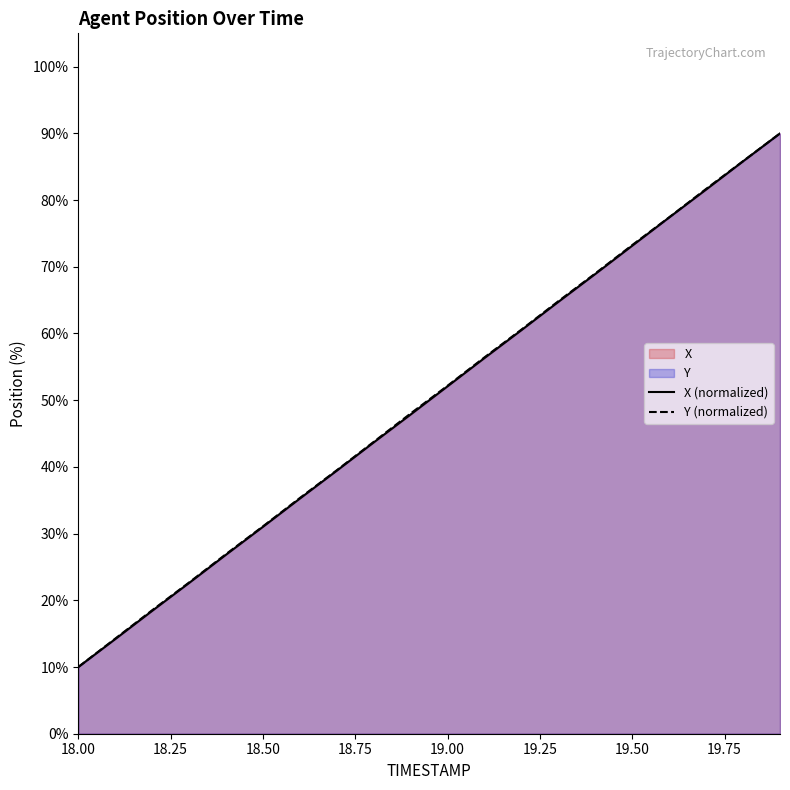

Reading left to right, list all the values displayed in this chart.

X: 10.0	14.3	18.5	22.7	26.9	31.1	35.3	39.5	43.8	48.0	52.2	56.4	60.6	64.8	69.0	73.3	77.4	81.7	85.8	90.0
Y: 10.0	14.2	18.4	22.6	26.8	31.0	35.3	39.4	43.7	47.9	52.1	56.3	60.5	64.7	68.9	73.2	77.4	81.6	85.8	90.0